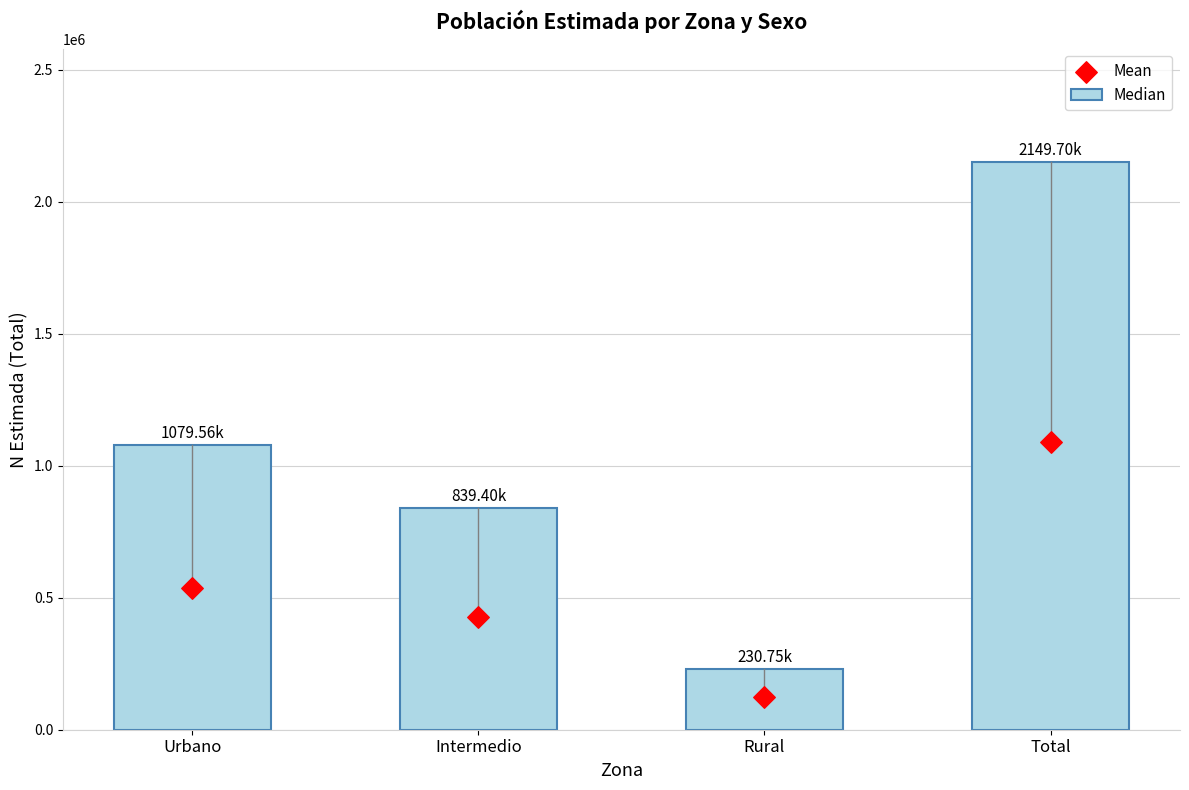

Which series contains the lowest Y value?

Mean